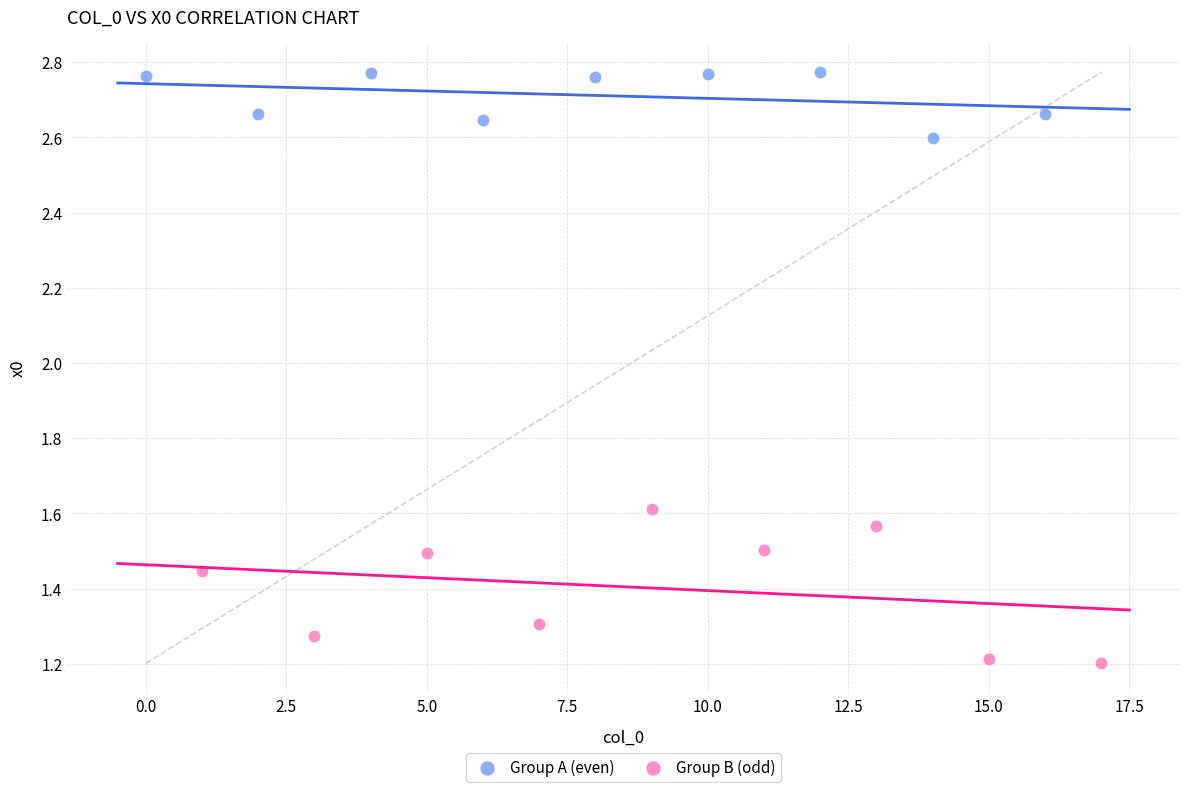

Which series has the largest Y range (max minus min)?

Group B (odd)